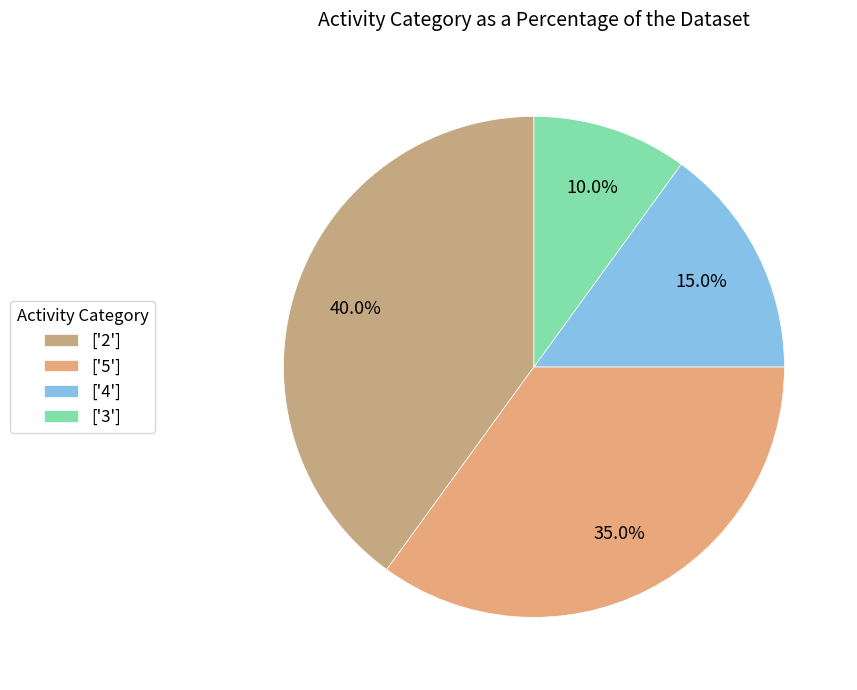

How many slices are in this pie chart?

4